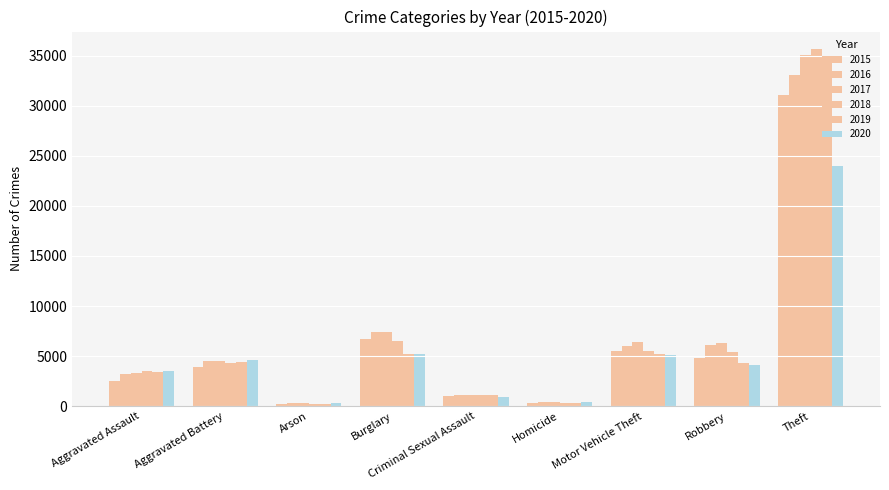

Which series has the largest range (max minus min)?

2018